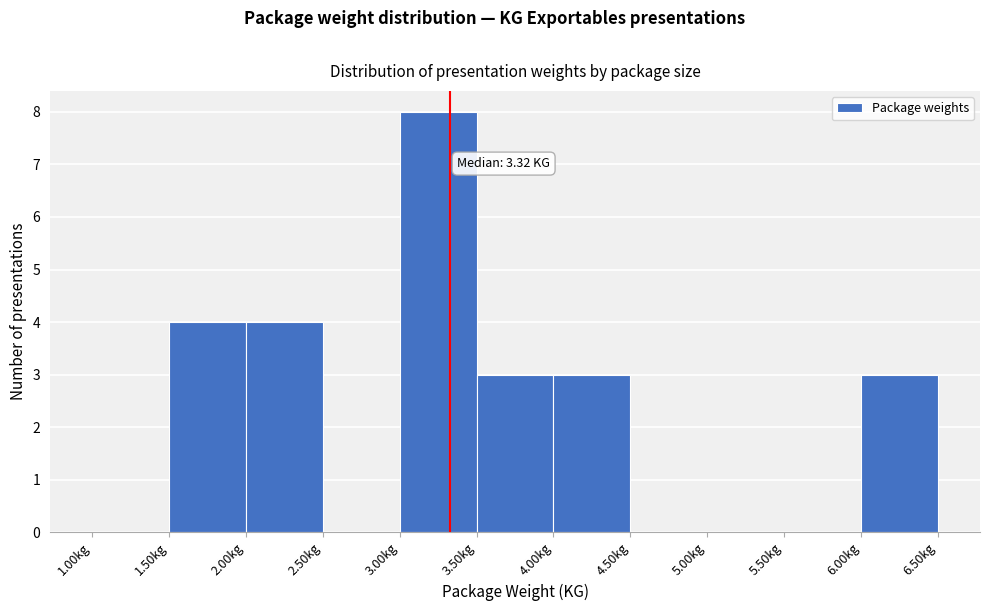

Which range on the x-axis has the tallest bar?

3.0 to 3.5